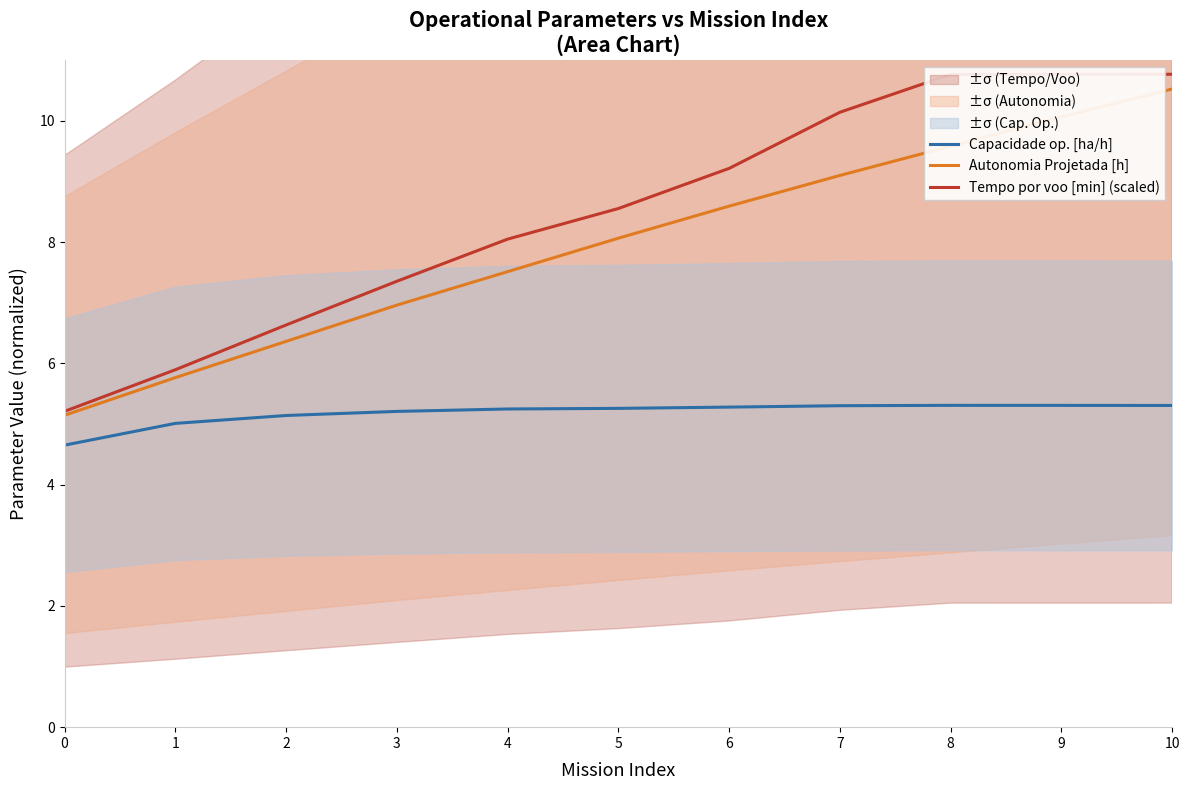

At which category does the chart reach its peak across all series?

9